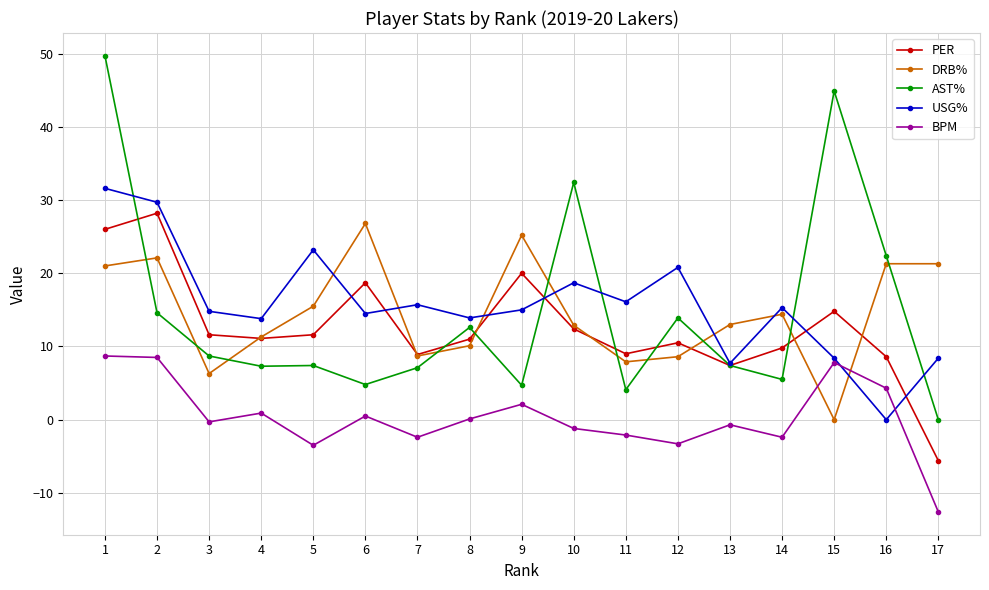

Does the chart have visible grid lines?

Yes